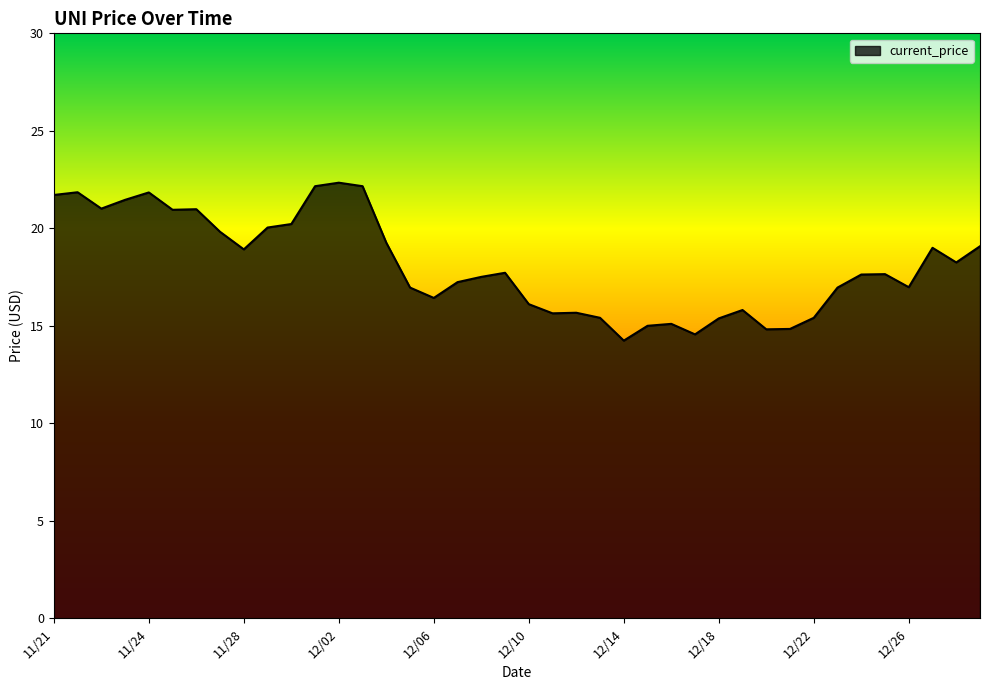

What is the sum of all values?

724.1